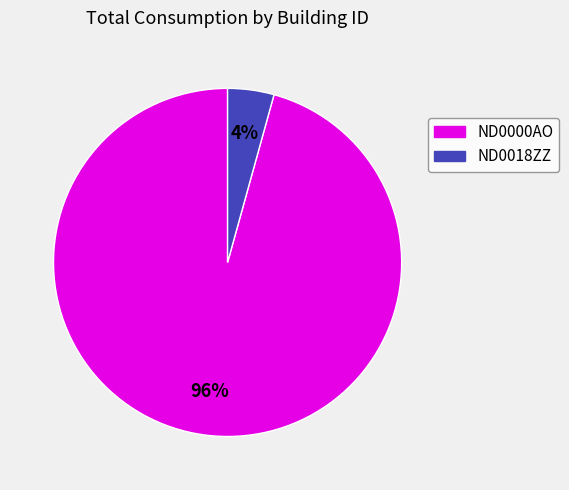

Which has a higher value, ND0018ZZ or ND0000AO?

ND0000AO